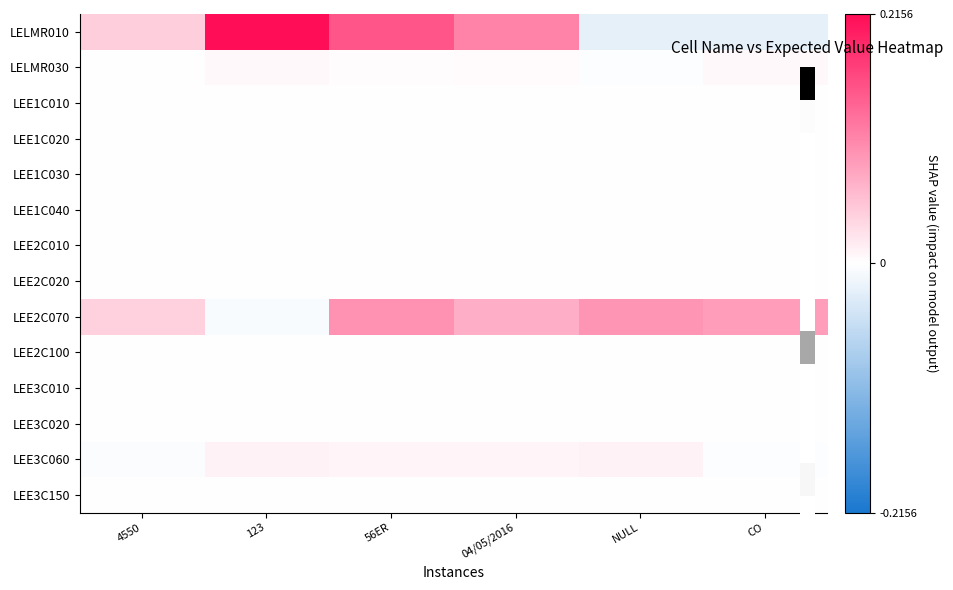

What is the greatest value displayed?

0.2